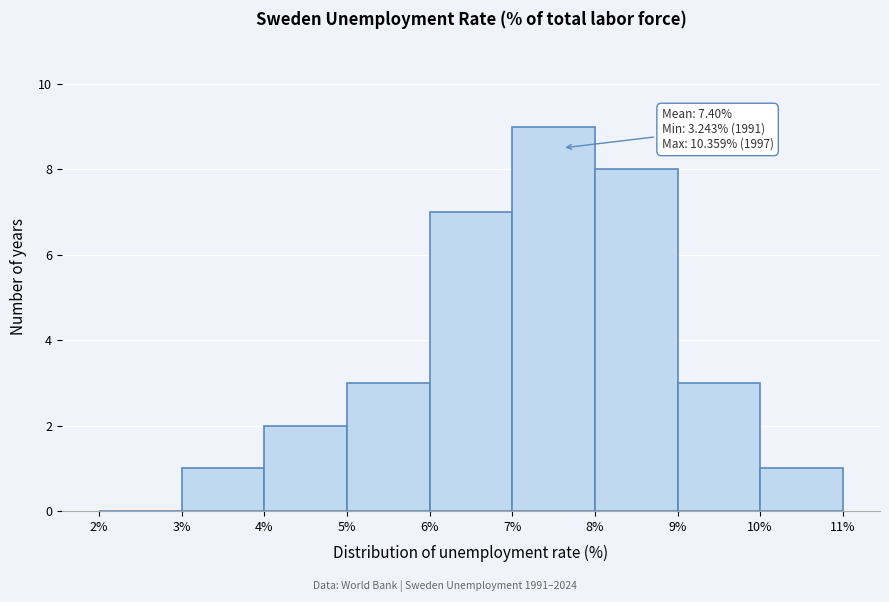

Which range on the x-axis has the tallest bar?

7% to 8%